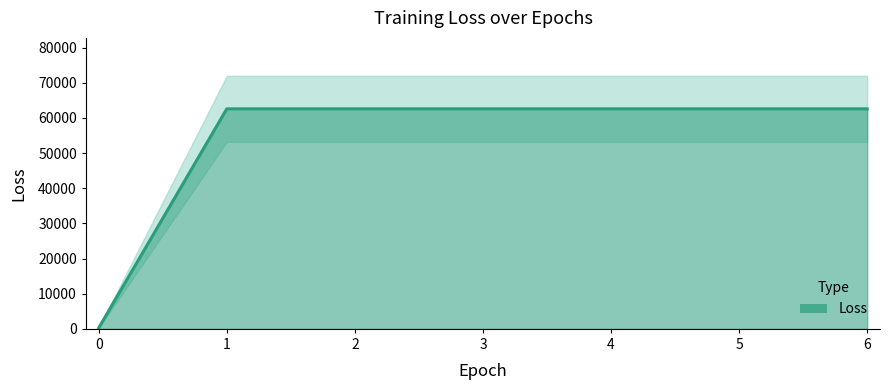

What is the greatest value displayed?

62600.5